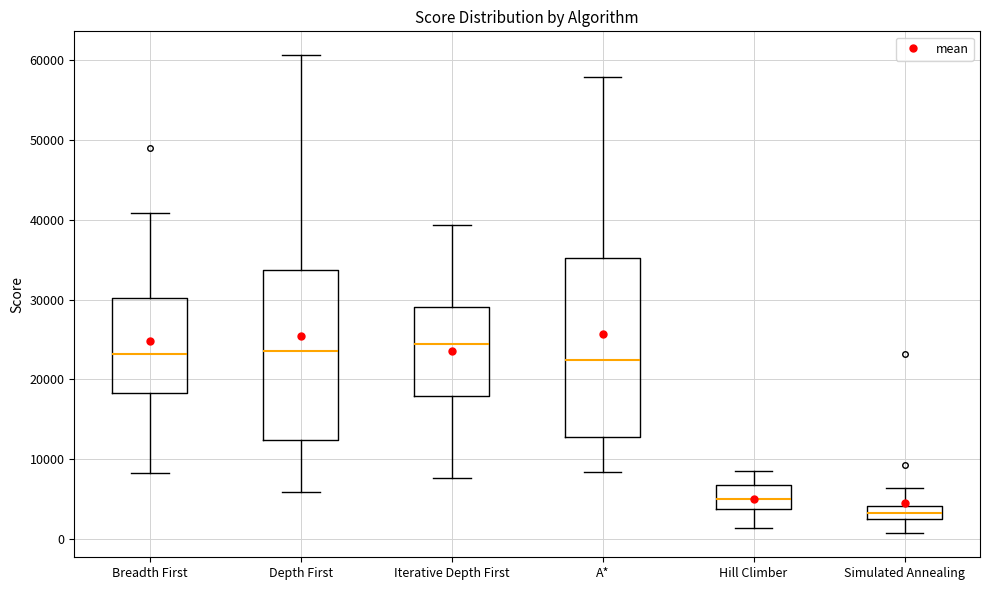

Reading left to right, transcribe this box plot: for each box, give where its median line is, the range the box spans, and where its two whiskers end, as read against the y-axis. The values are not printed on the chart, so give them approximately, as read against the axis.

Breadth First: median 23000, box 18000 to 30000, whiskers 8000 to 41000
Depth First: median 24000, box 12000 to 34000, whiskers 6000 to 61000
Iterative Depth First: median 24000, box 18000 to 29000, whiskers 8000 to 39000
A*: median 22000, box 13000 to 35000, whiskers 8000 to 58000
Hill Climber: median 5000, box 4000 to 7000, whiskers 1000 to 8000
Simulated Annealing: median 3000, box 2000 to 4000, whiskers 1000 to 6000